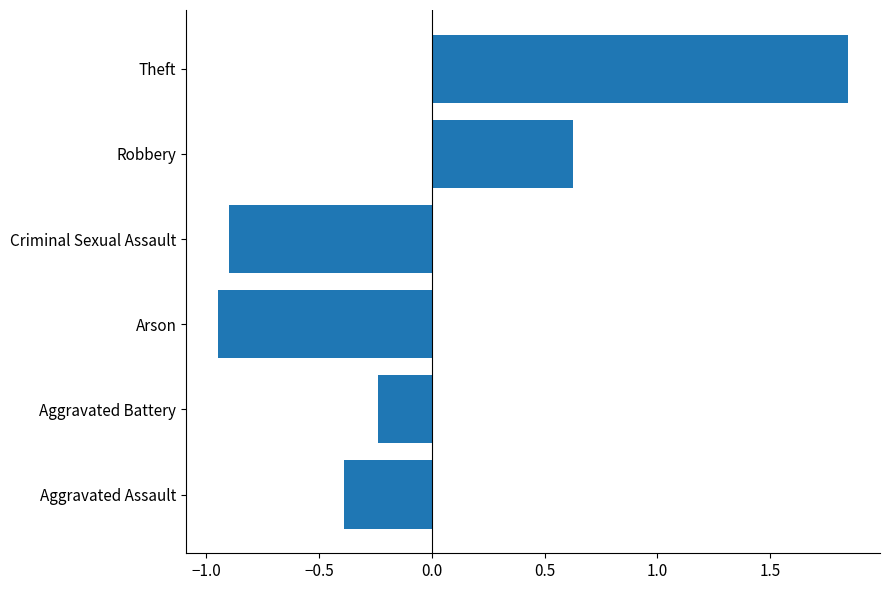

Which category has the lowest value across all series?

Arson